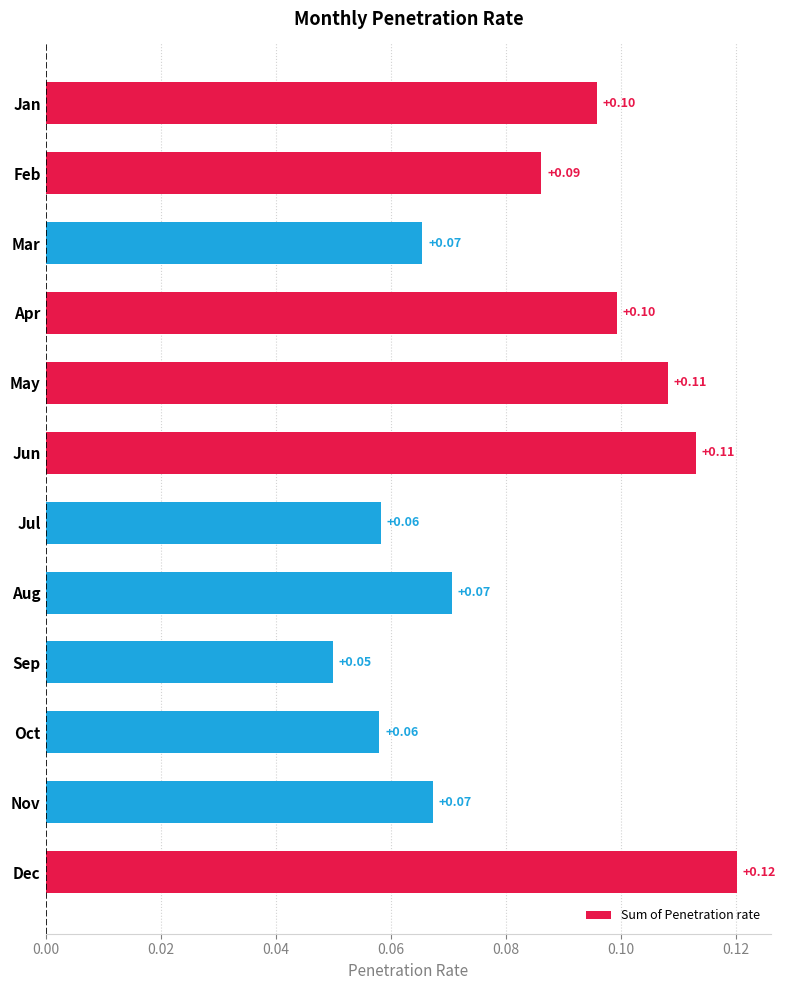

How many distinct data groups are displayed?

1